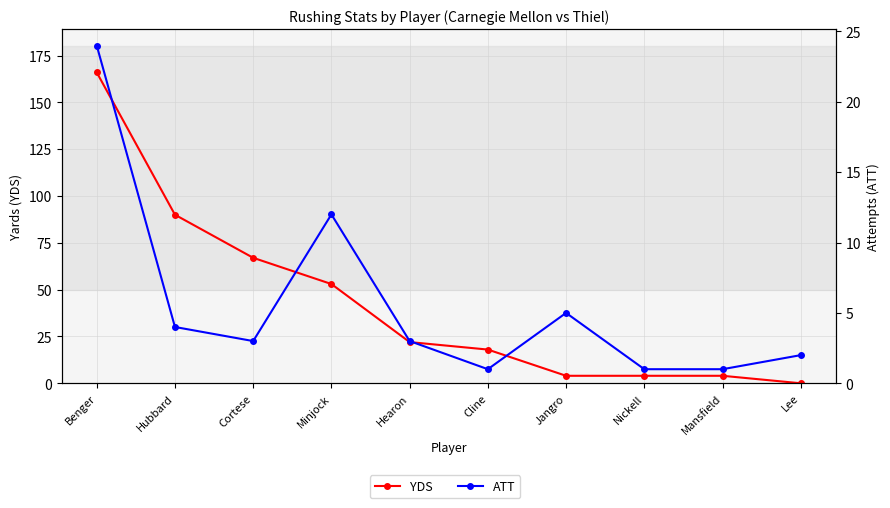

How many interior local peaks does the ATT series have?

2